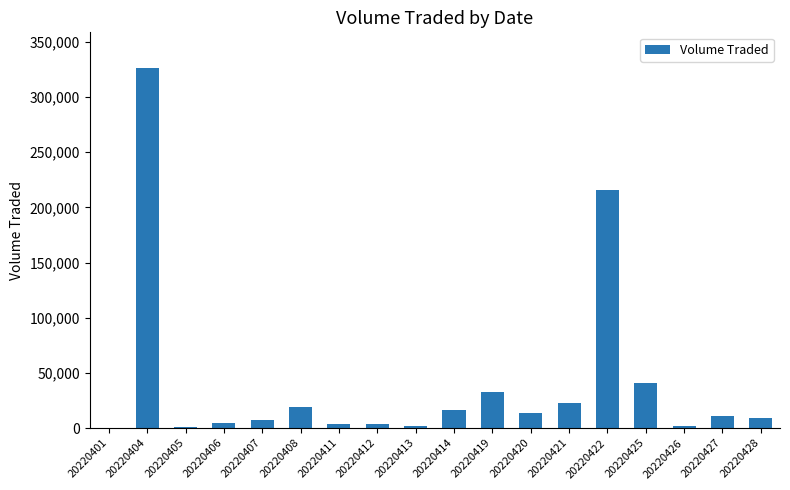

What is the maximum value shown in the chart?

326000